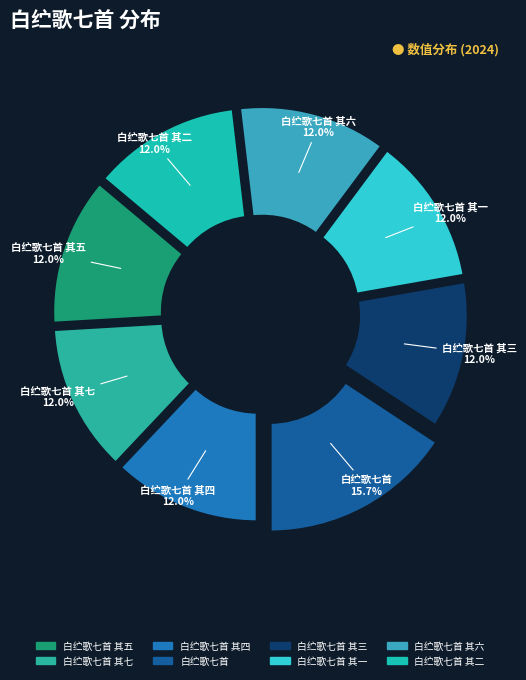

Rank the categories by value from lowest to highest.

白纻歌七首 其一, 白纻歌七首 其二, 白纻歌七首 其三, 白纻歌七首 其四, 白纻歌七首 其五, 白纻歌七首 其六, 白纻歌七首 其七, 白纻歌七首